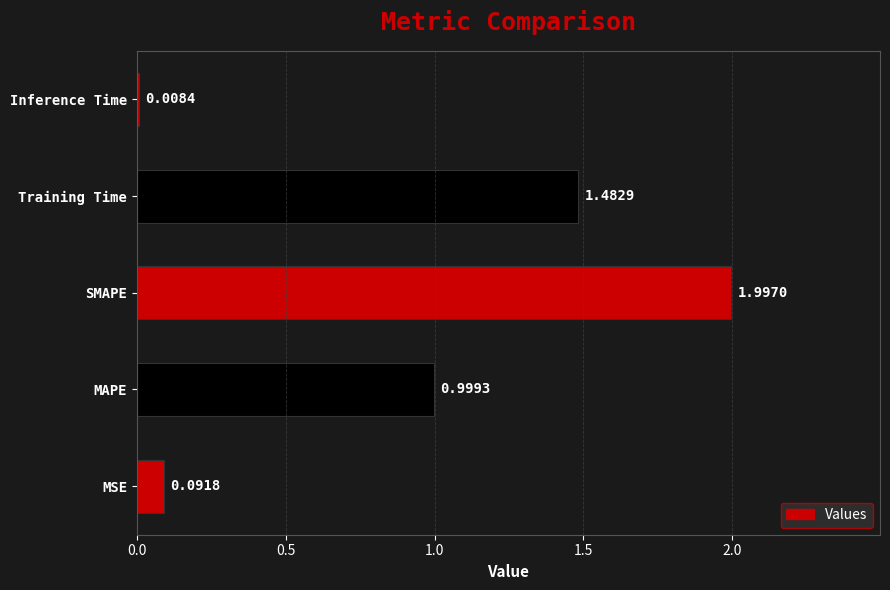

Which label corresponds to the smallest value in the chart?

Inference Time